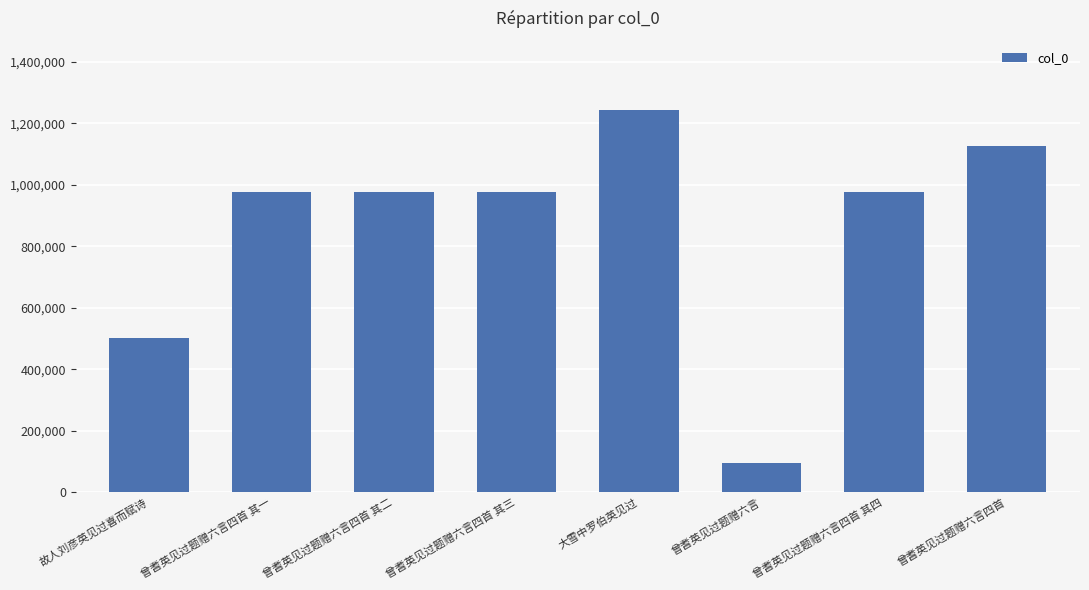

Which category has the highest value across all series?

大雪中罗伯英见过